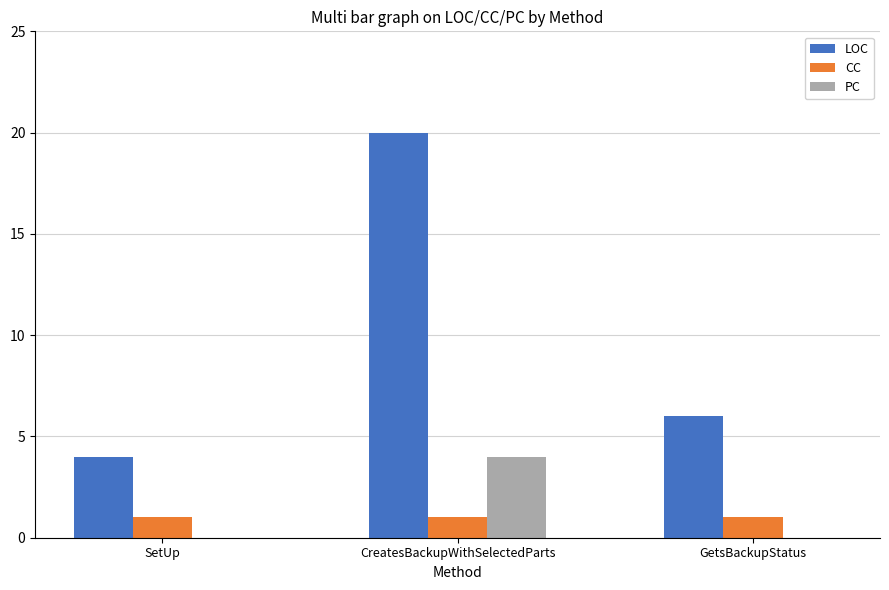

Between SetUp and GetsBackupStatus, which series saw the biggest shift?

LOC